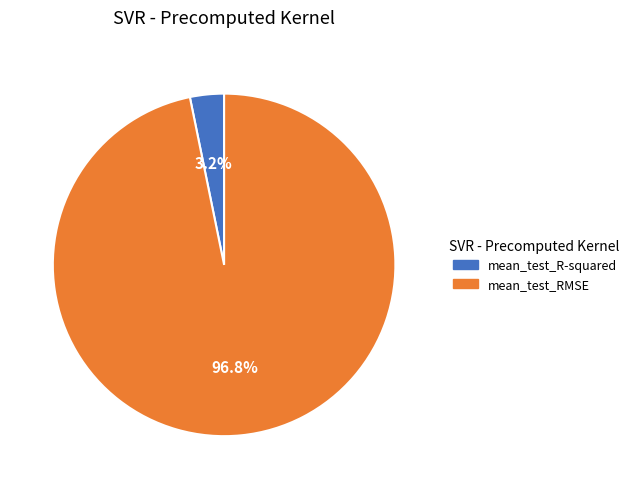

What is the total percentage of mean_test_RMSE and mean_test_R-squared?

100.0%